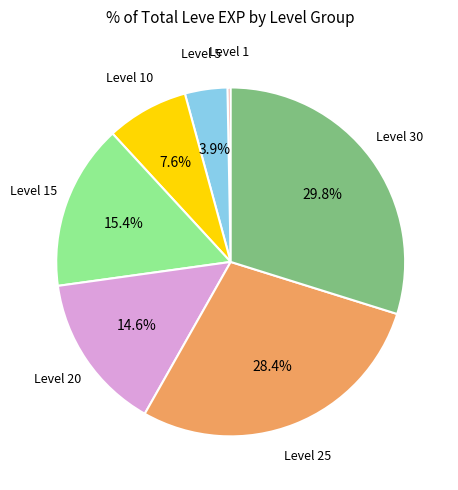

Which slice is the smallest?

Level 1